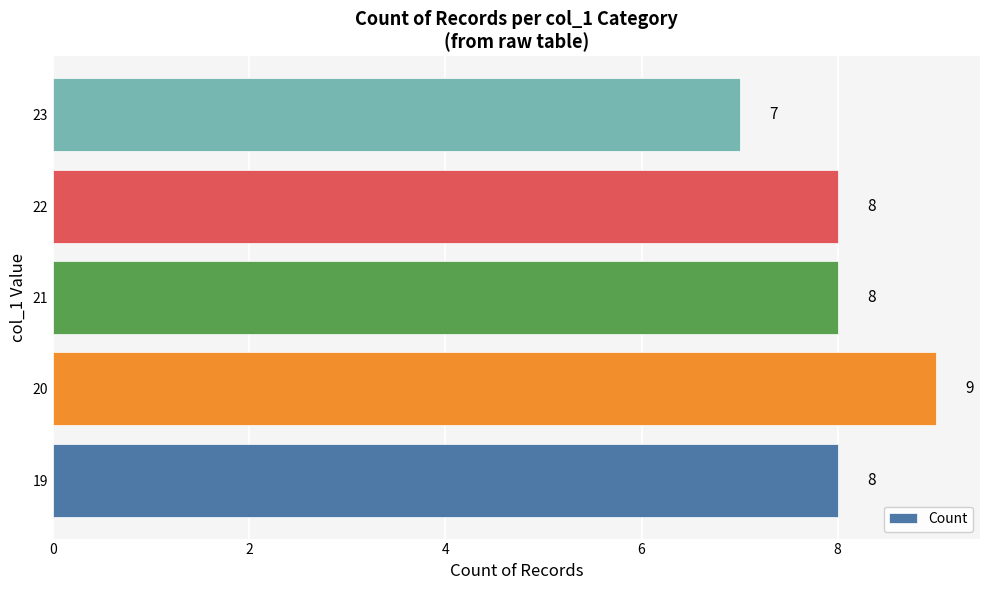

At which category does the chart reach its minimum across all series?

23